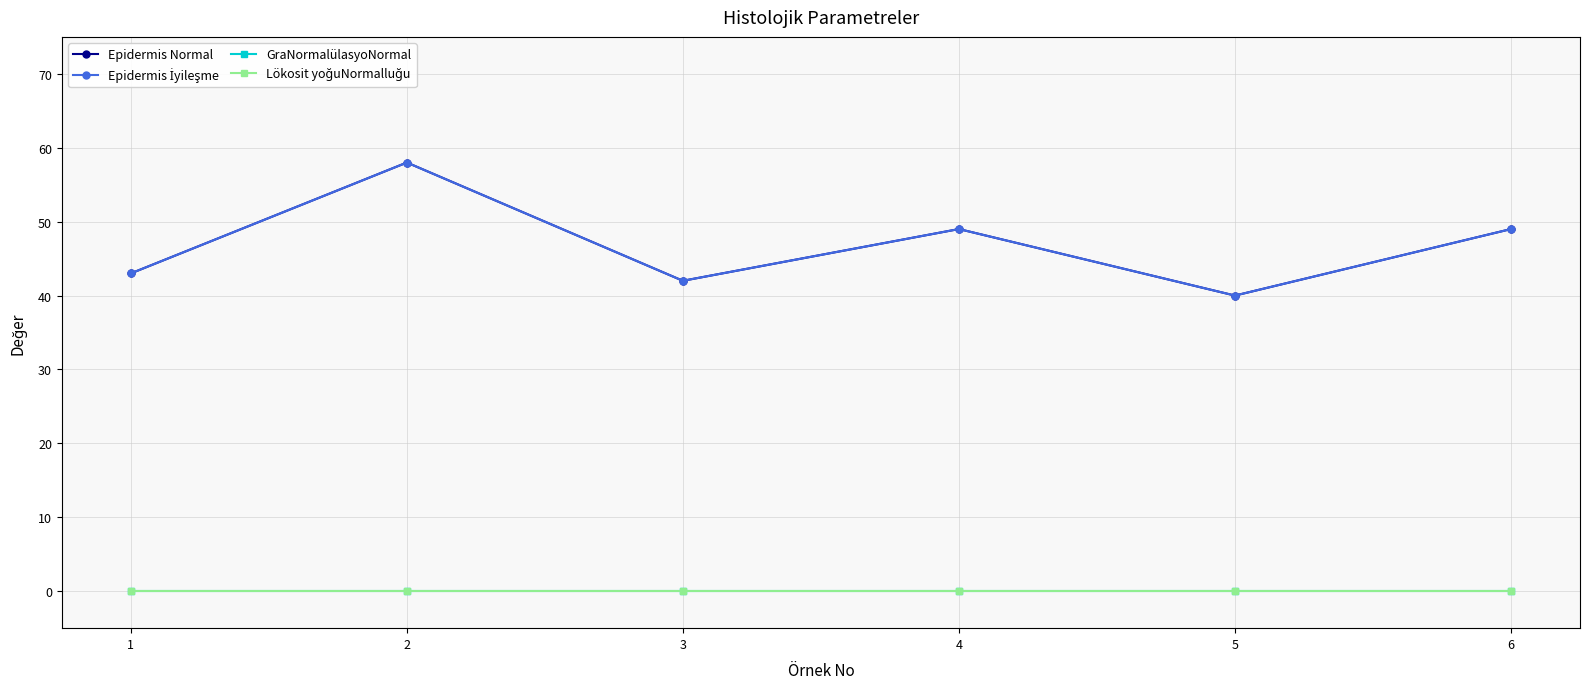

Is this an area chart (filled region under the line)?

No